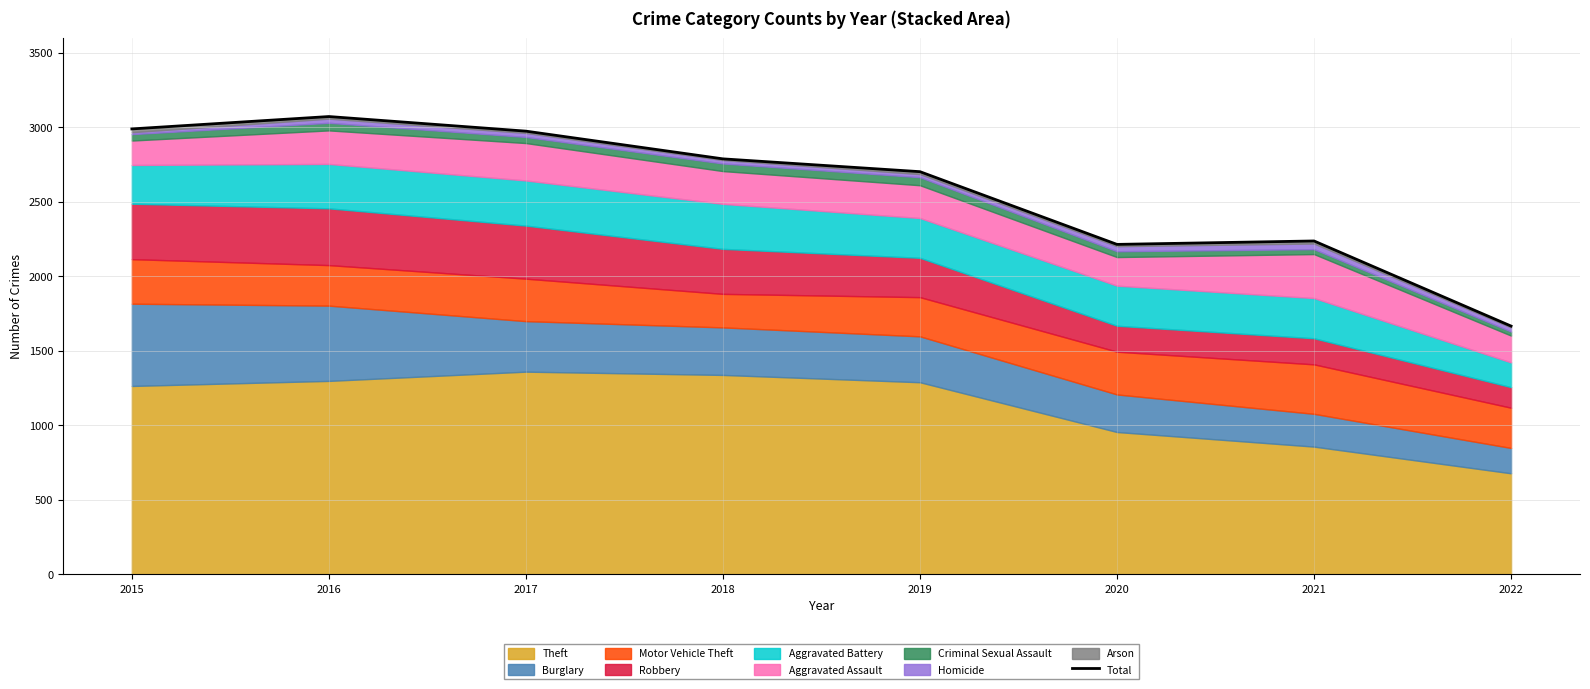

What is the ratio of the value at 2018 to the value at 2022?

1.7